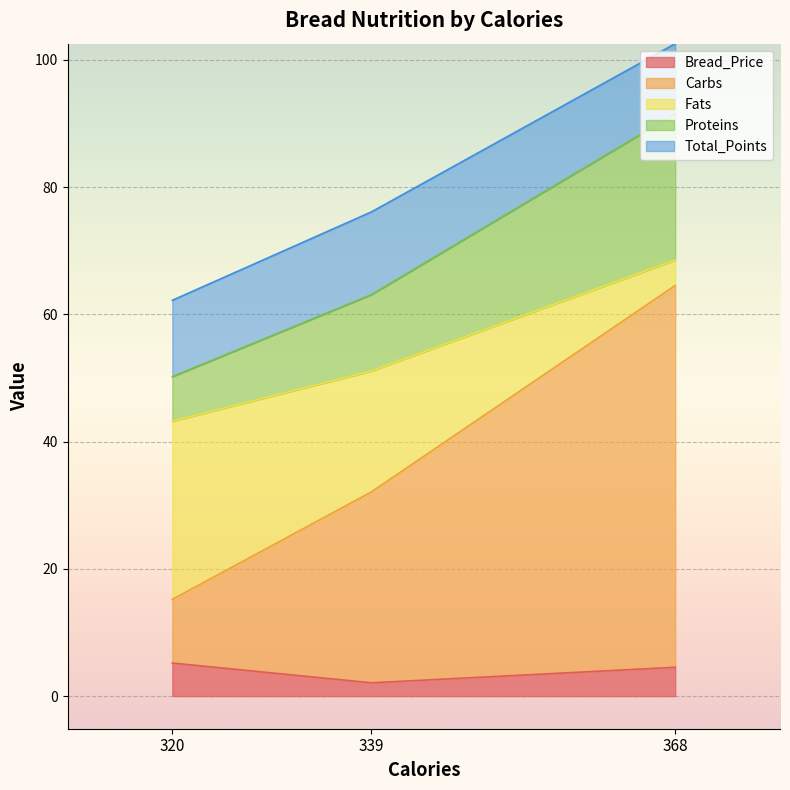

What is the total value across all series at 368?

102.5